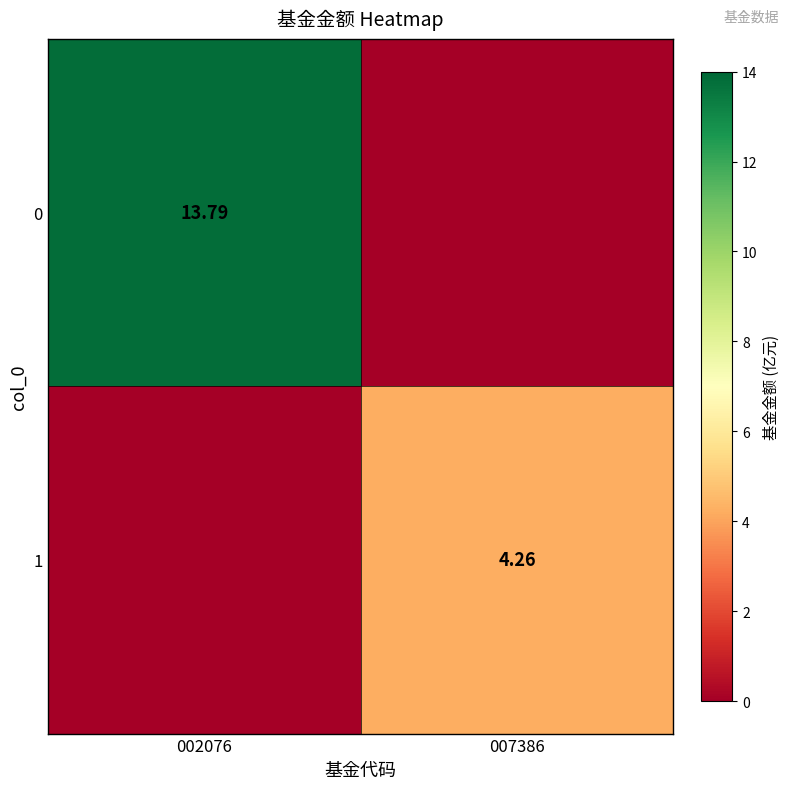

Count the number of categories in the chart.

2